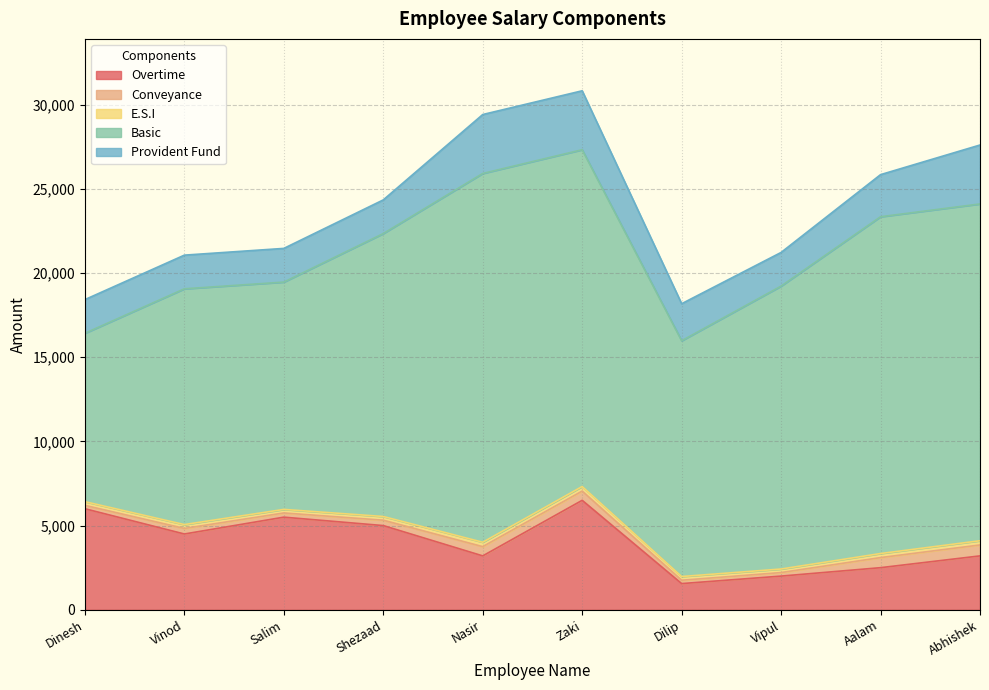

The value of E.S.I at Zaki is 76. True or false?

False